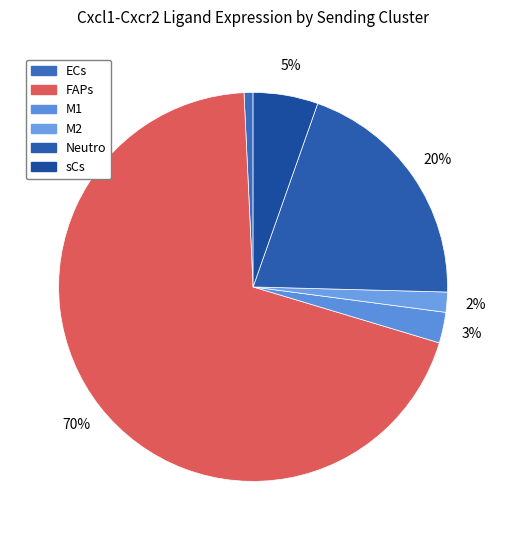

How many segments does this pie chart have?

6